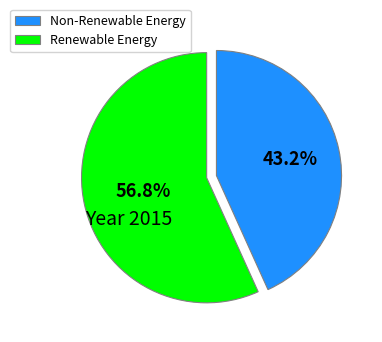

Which slice is the largest?

Renewable Energy